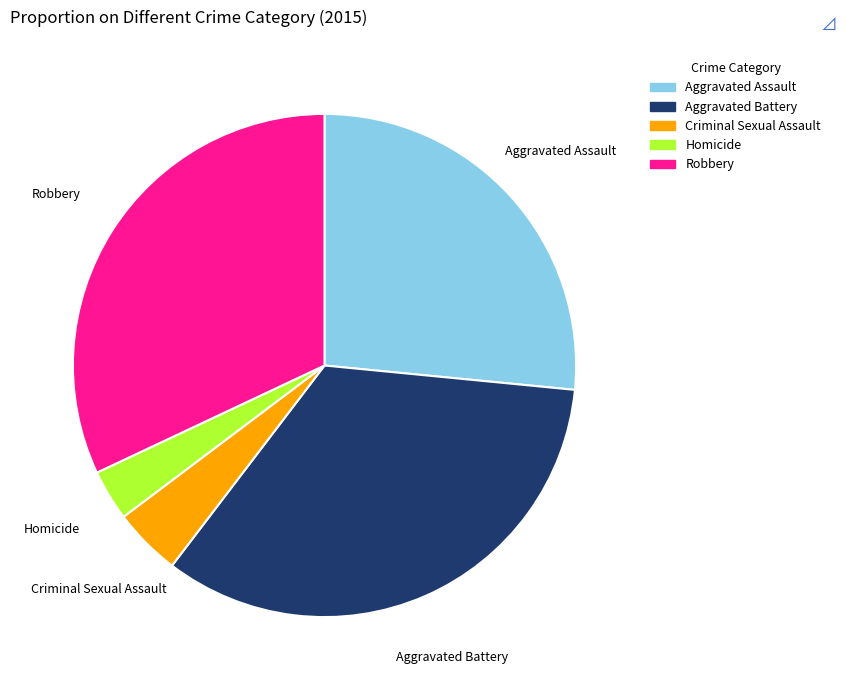

What is the smallest slice in the pie chart?

Homicide